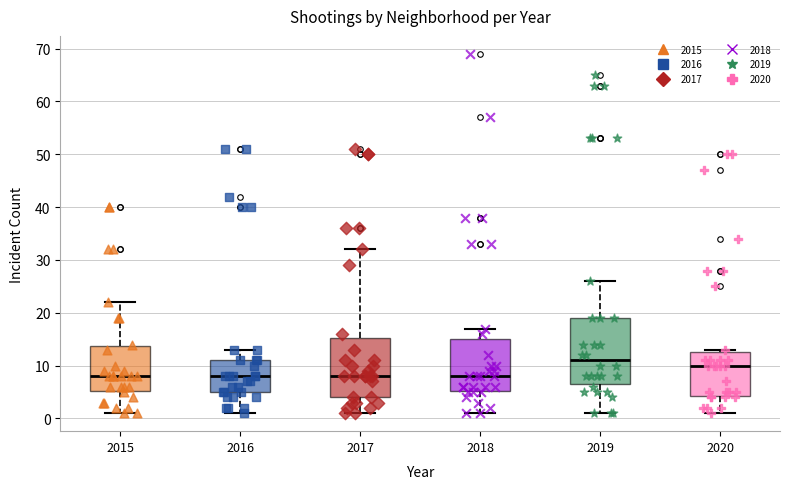

Which box's median line is the highest?

2019